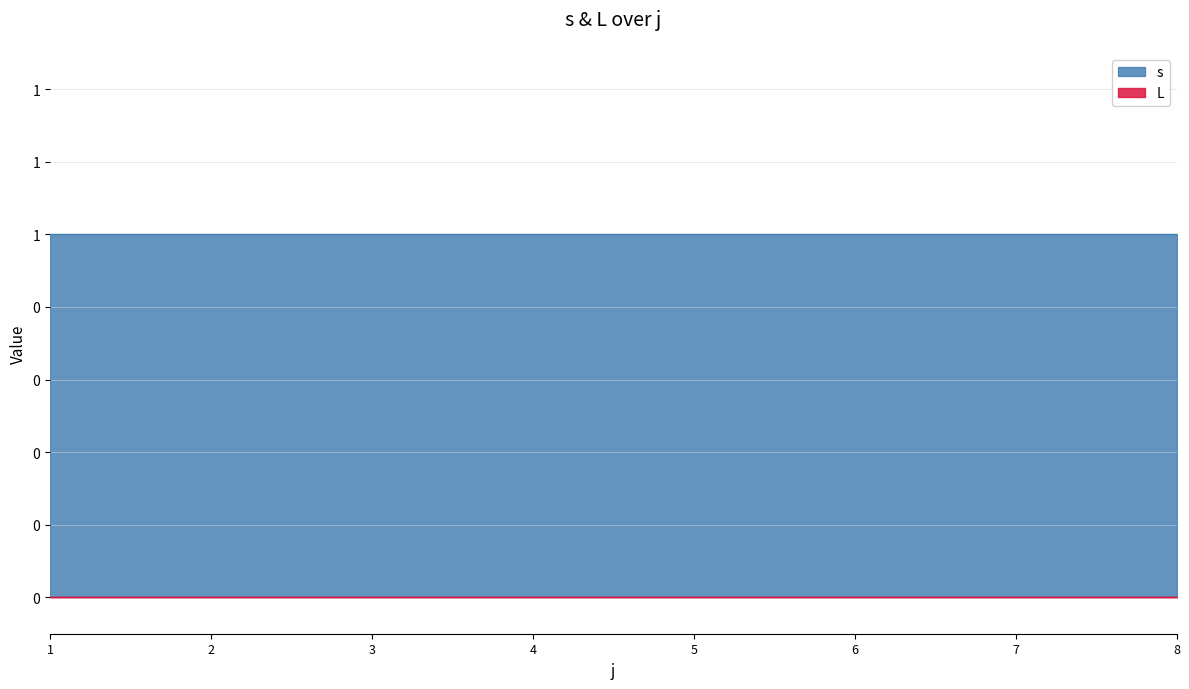

Which series has the largest total across all categories?

s